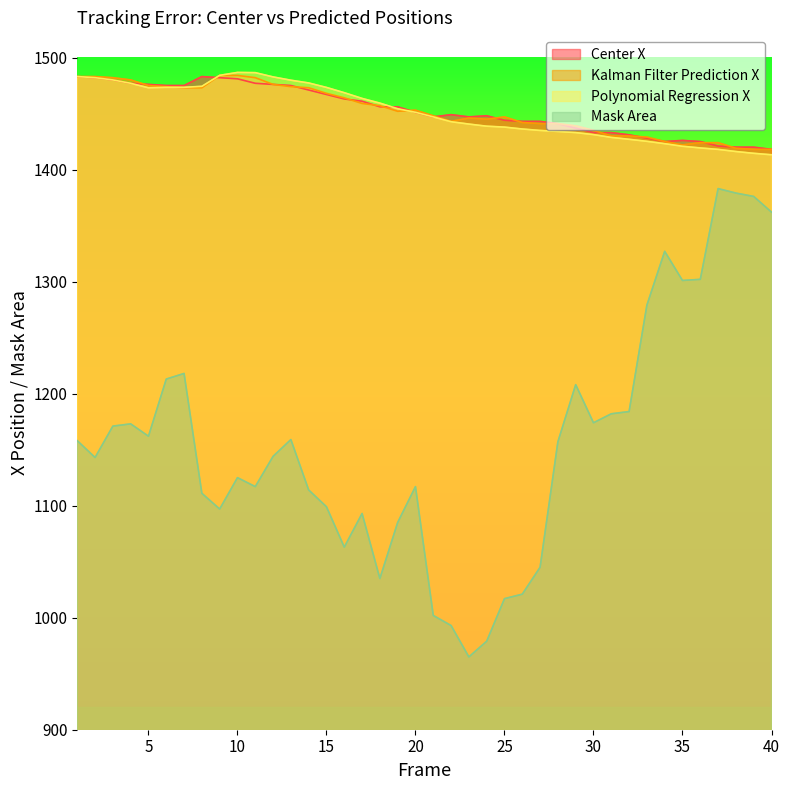

What are all the series names shown in the legend?

Center X, Kalman Filter Prediction X, Polynomial Regression X, Mask Area